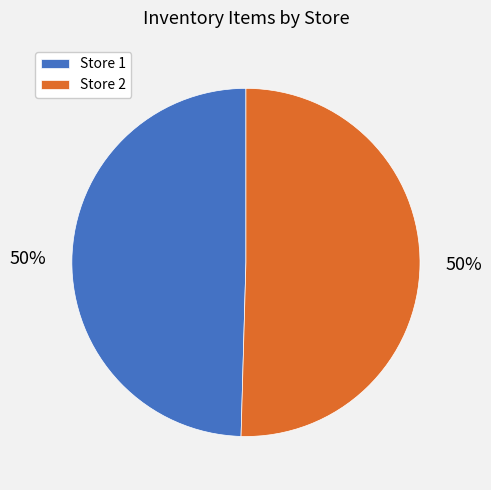

Do Store 2 and Store 1 together represent more than half of the pie?

Yes